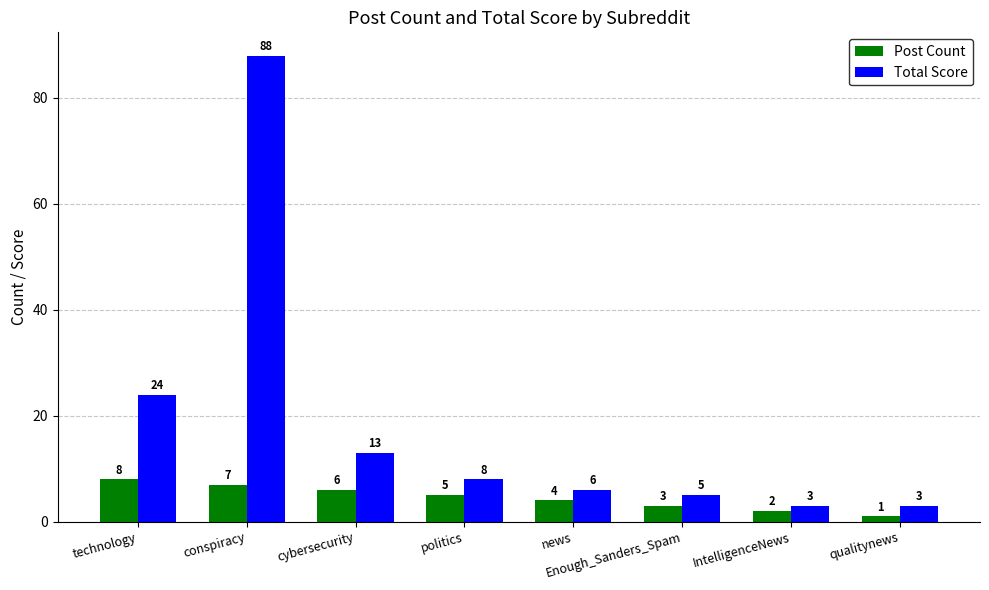

How many series are shown in this chart?

2